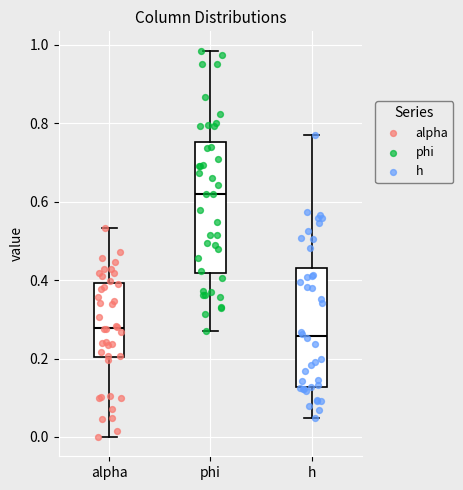

Where is the upper edge of the box for alpha on the y-axis? The values are not printed on the chart, so give them approximately, as read against the axis.

0.40